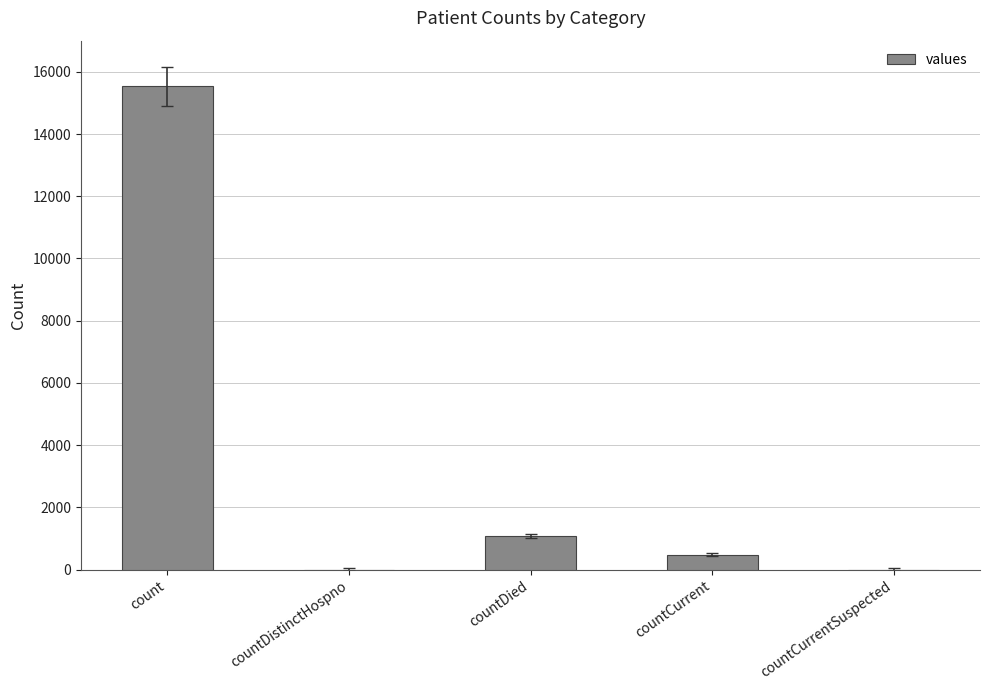

Are the bars grouped side by side (vs. stacked)?

No